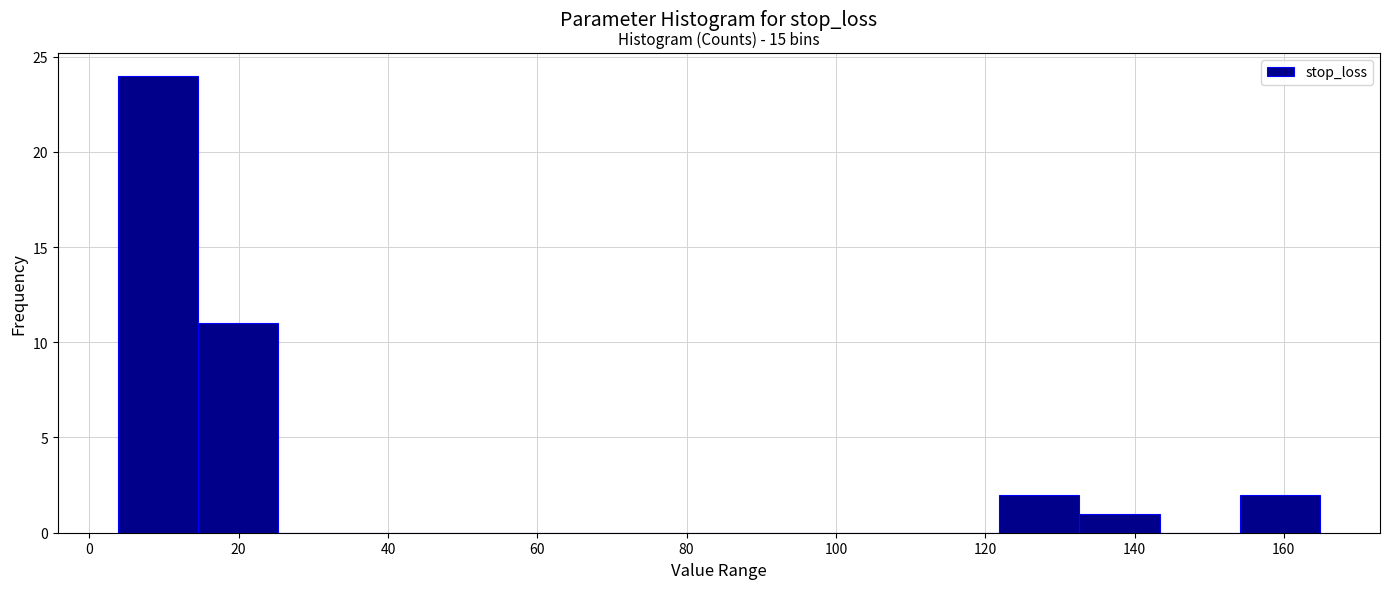

Which range on the x-axis has the tallest bar?

4 to 14